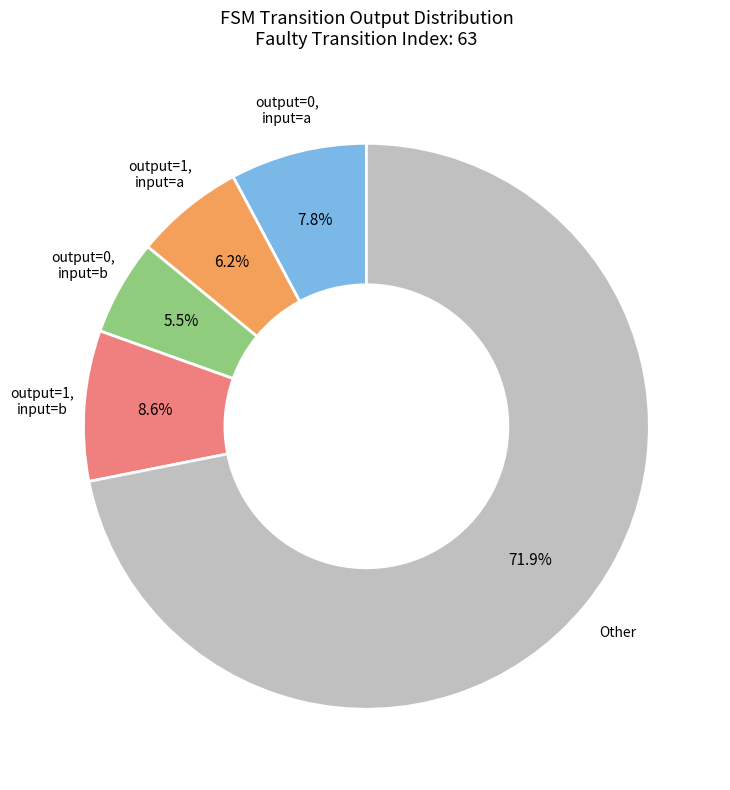

Combined, what portion of the pie is Other and output=1, input=a?

78.1%